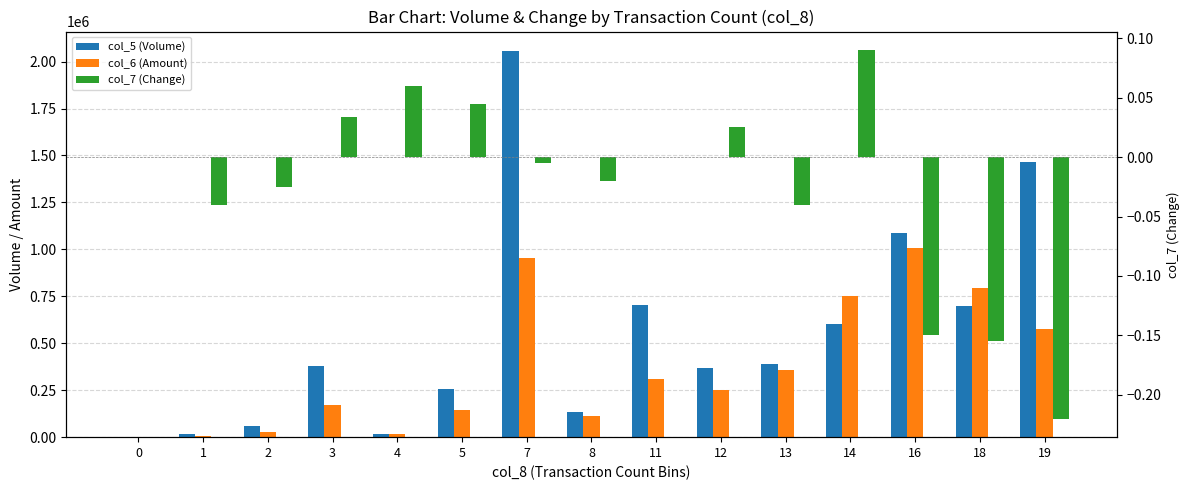

The value of col_6 (Amount) at 2 is 41136.6. True or false?

False